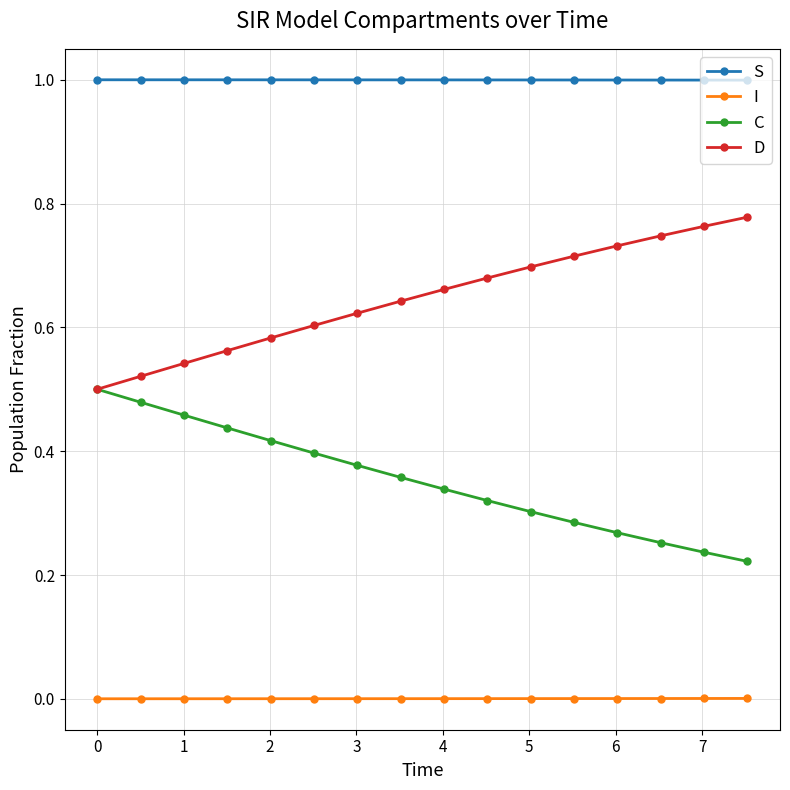

Rank the series by their average value, from highest to lowest.

S, D, C, I